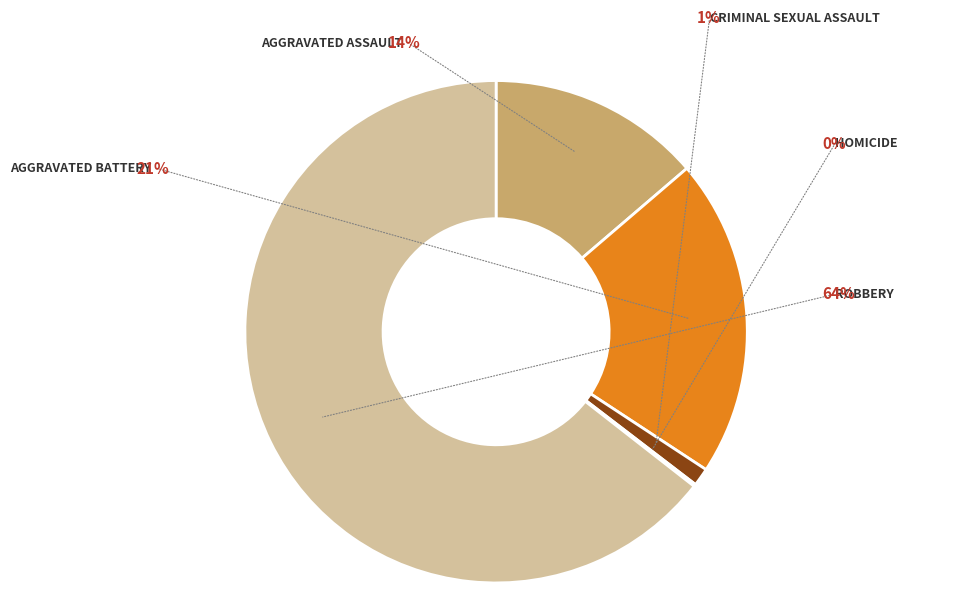

How many slices are in this pie chart?

5